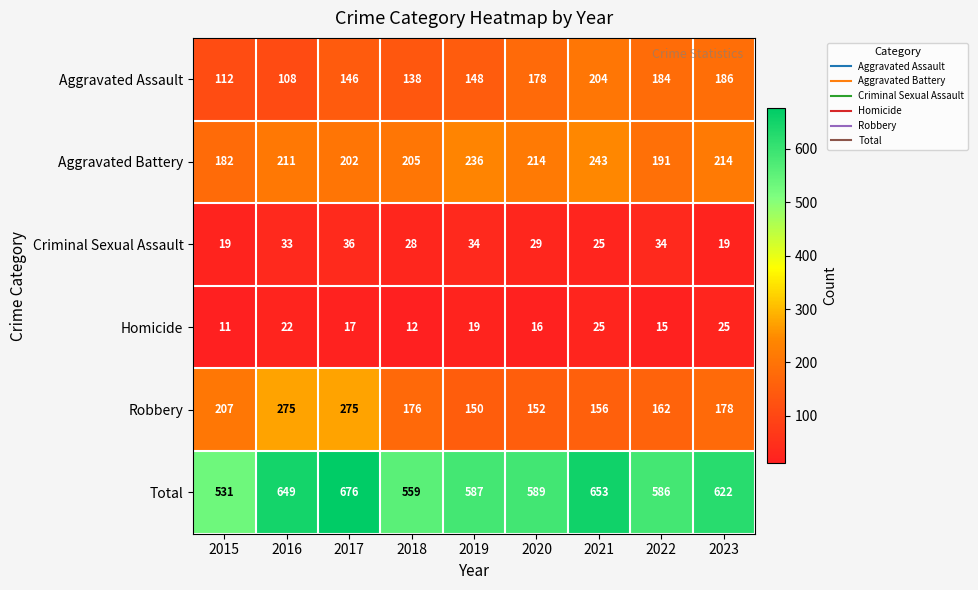

Where does the Robbery series first go above 176?

2015